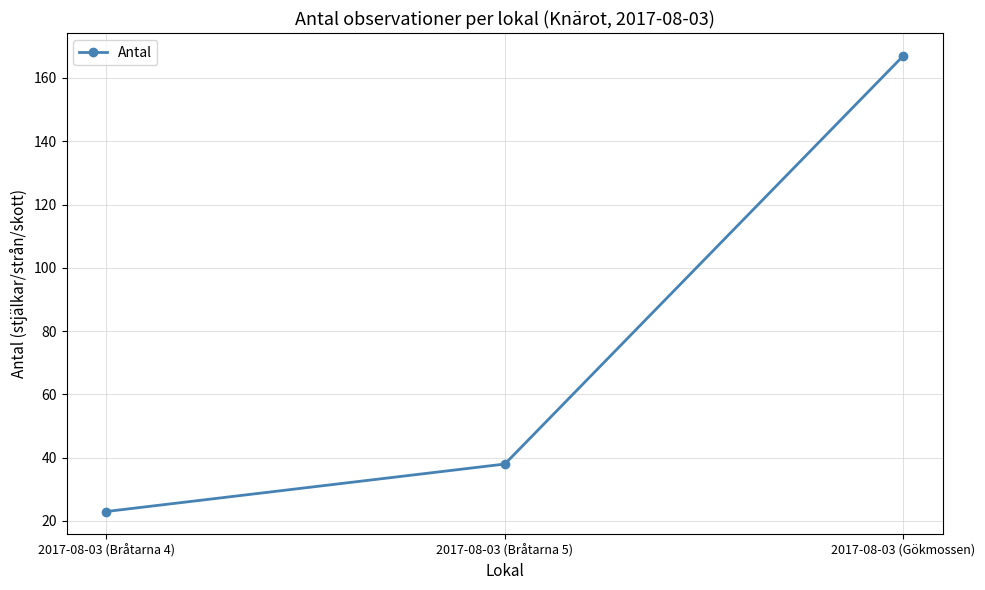

Reading left to right, what are all the values shown in this chart?

2017-08-03 (Bråtarna 4)=23	2017-08-03 (Bråtarna 5)=38	2017-08-03 (Gökmossen)=167